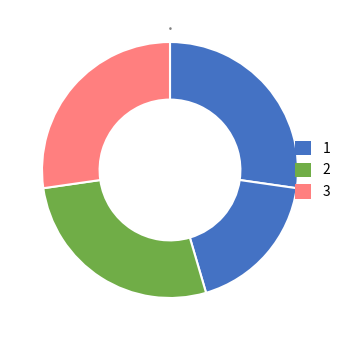

How many segments does this pie chart have?

4